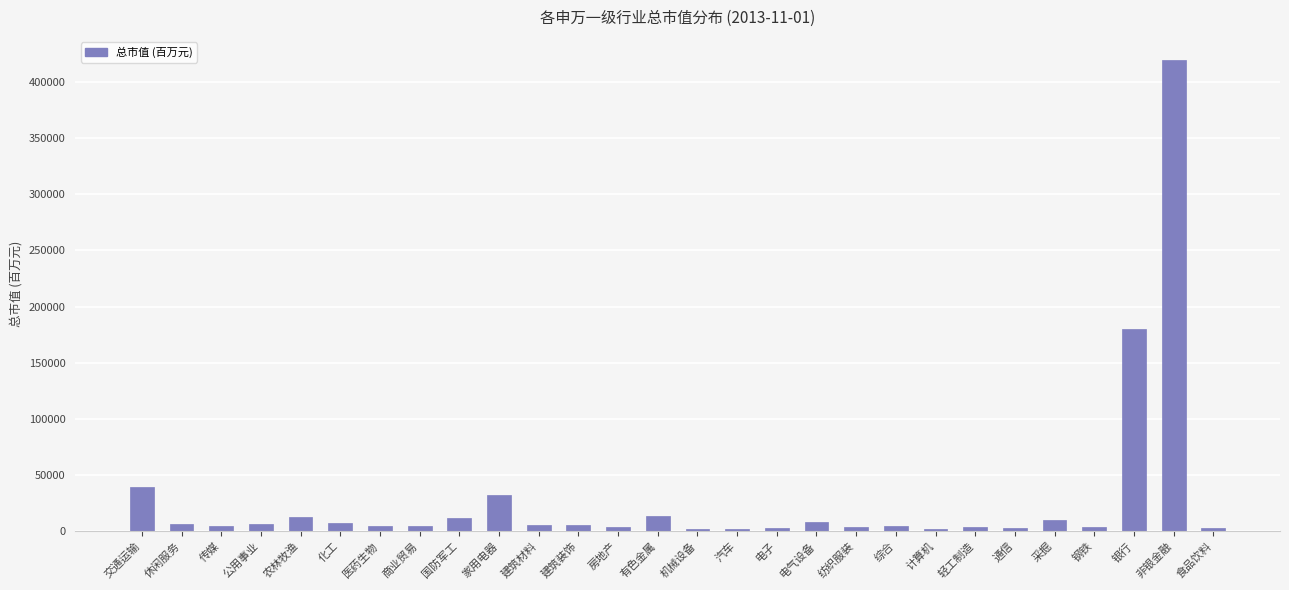

What is the minimum value shown in the chart?

1918.6